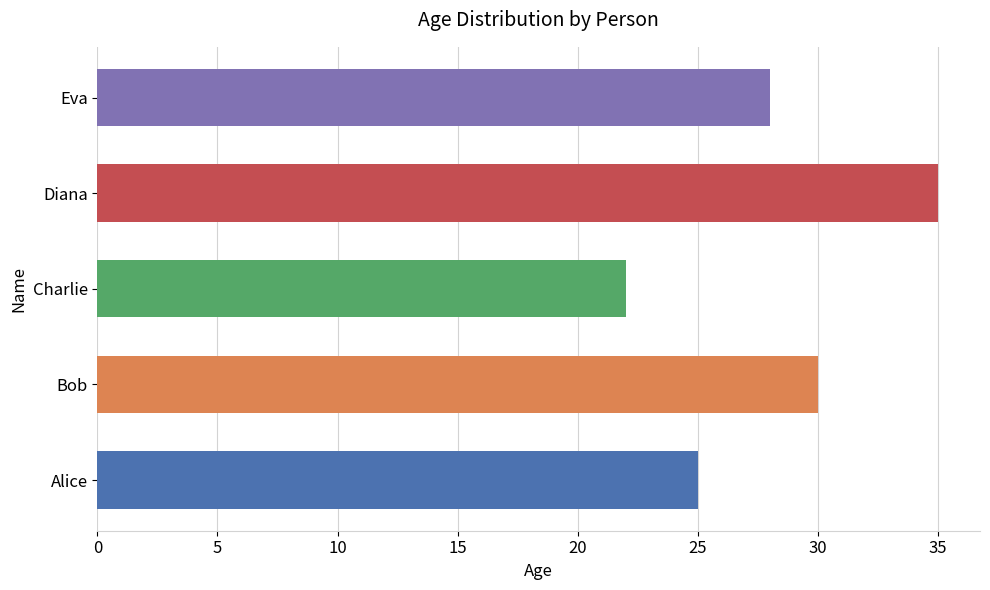

At which category does the chart reach its peak across all series?

Diana